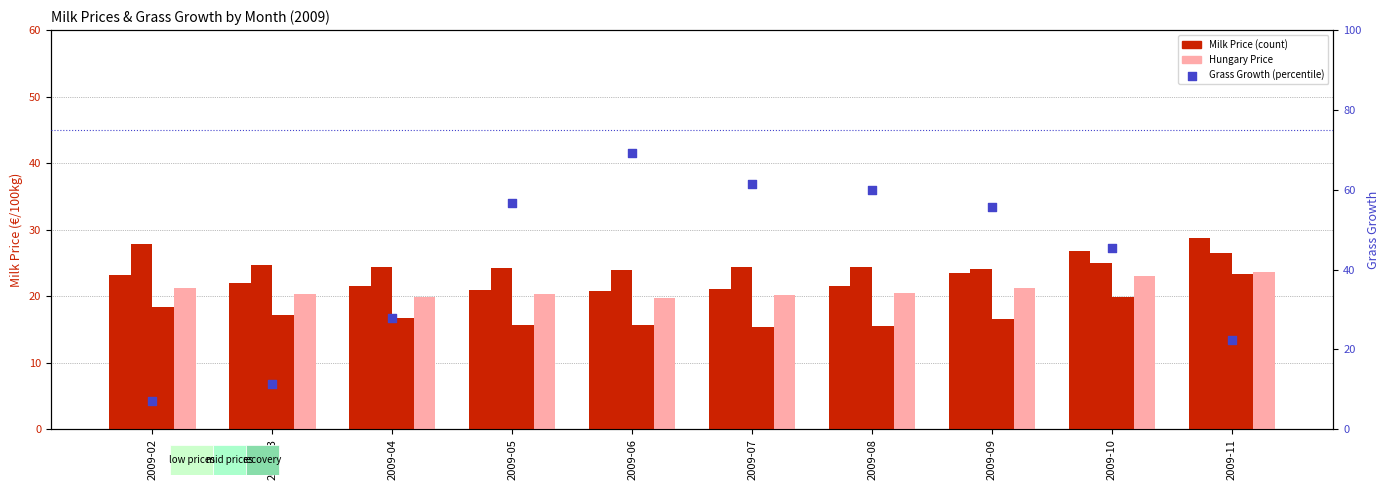

Which series reaches the maximum Y coordinate?

Grass_growth